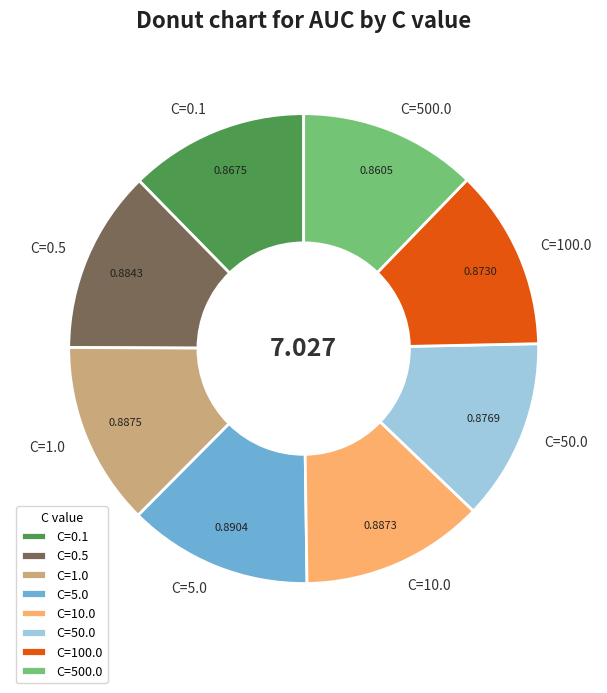

Does any single category account for the majority?

No